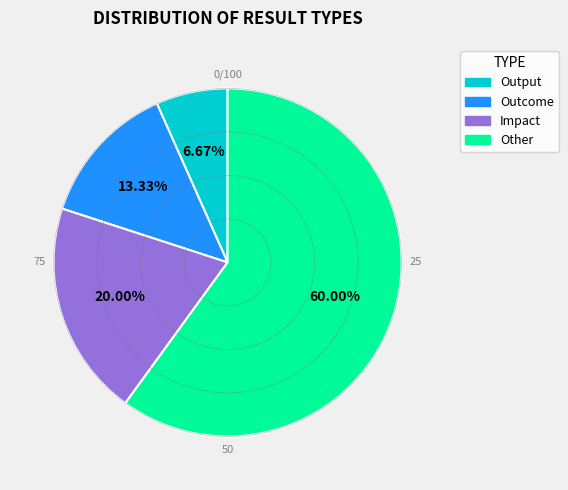

To the nearest percent, what percentage of the pie is Output?

7%